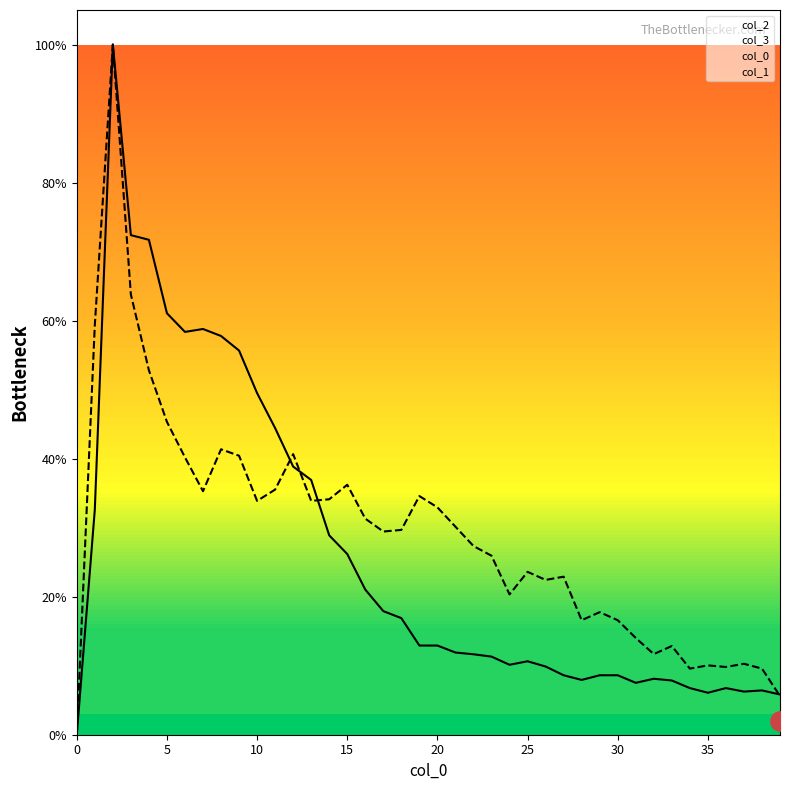

How many intersections are there between 2 and 3?

4